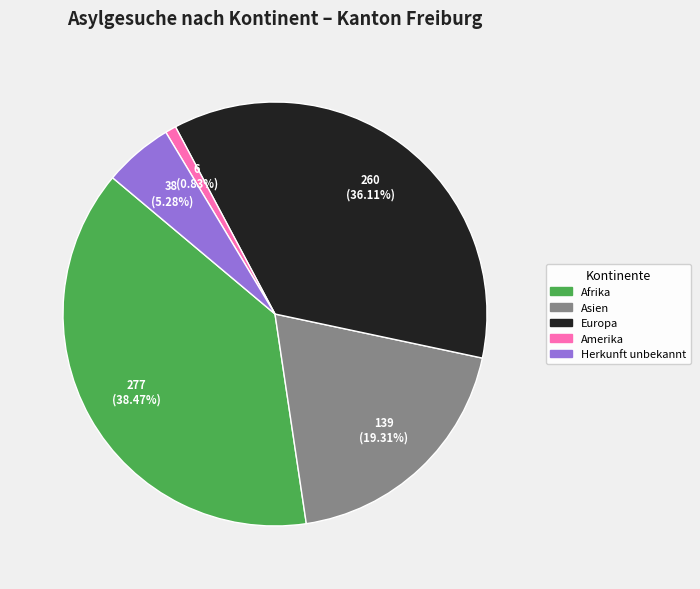

Is there a majority slice in this chart?

No